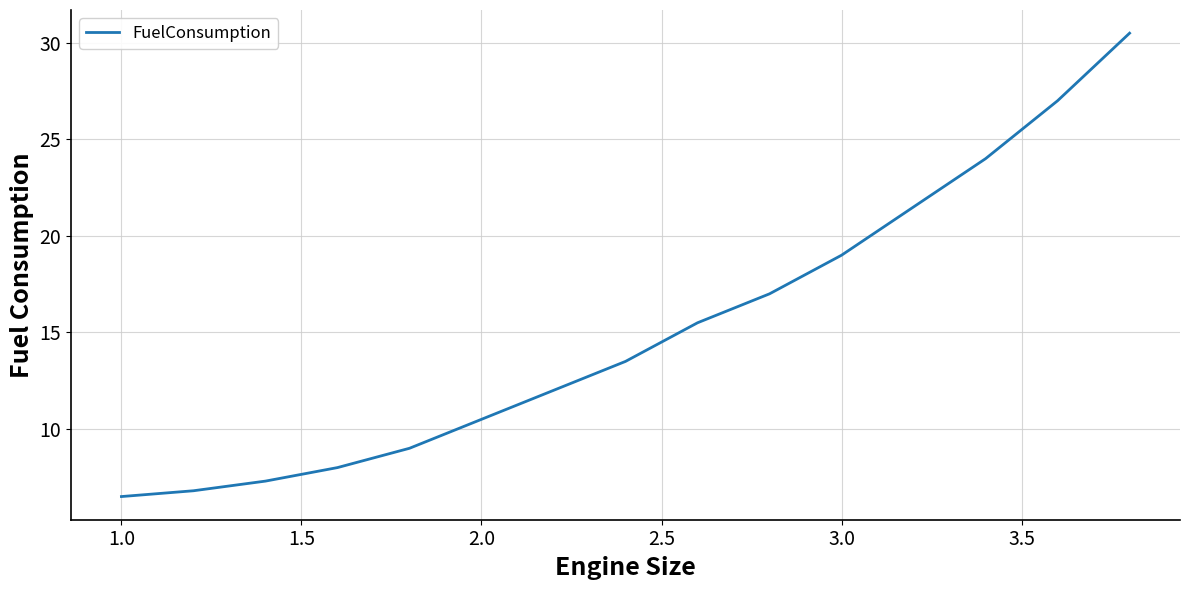

What is the difference between the maximum and minimum values?

24.0